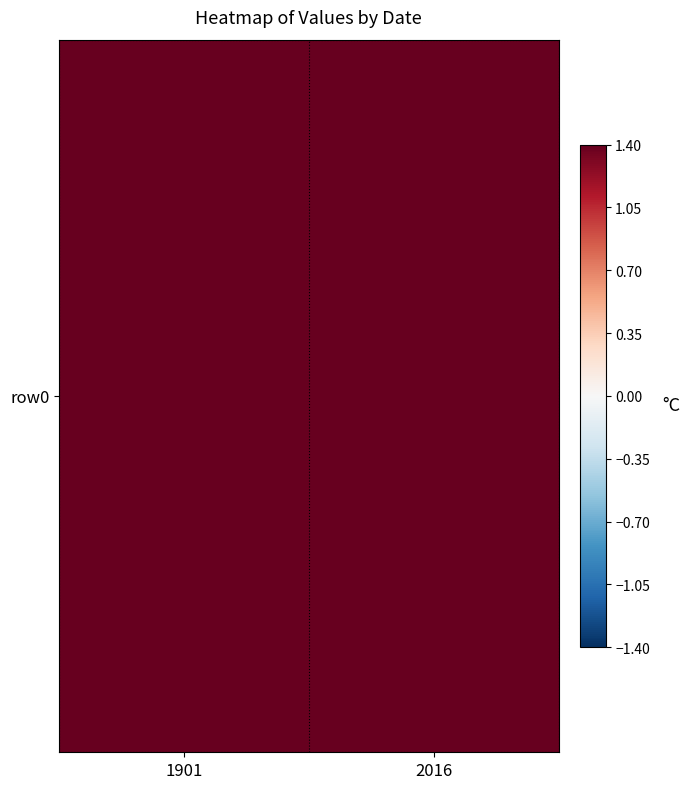

At which label is the value closest to 2?

1901